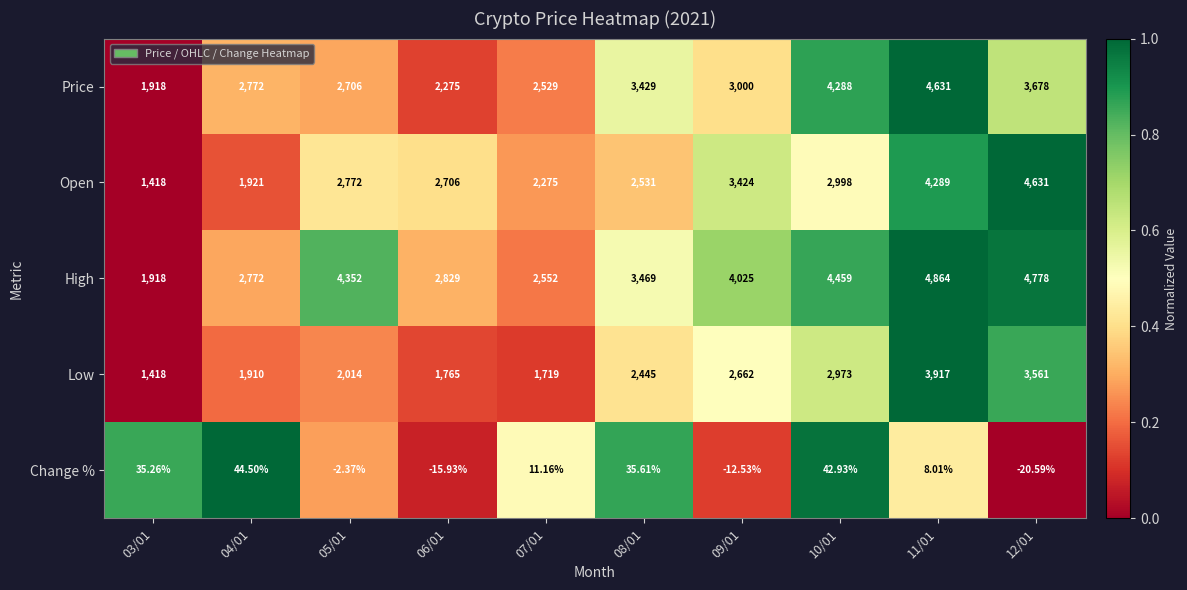

At 11/01, list the series in order from largest to smallest.

High, Price, Open, Low, Change %